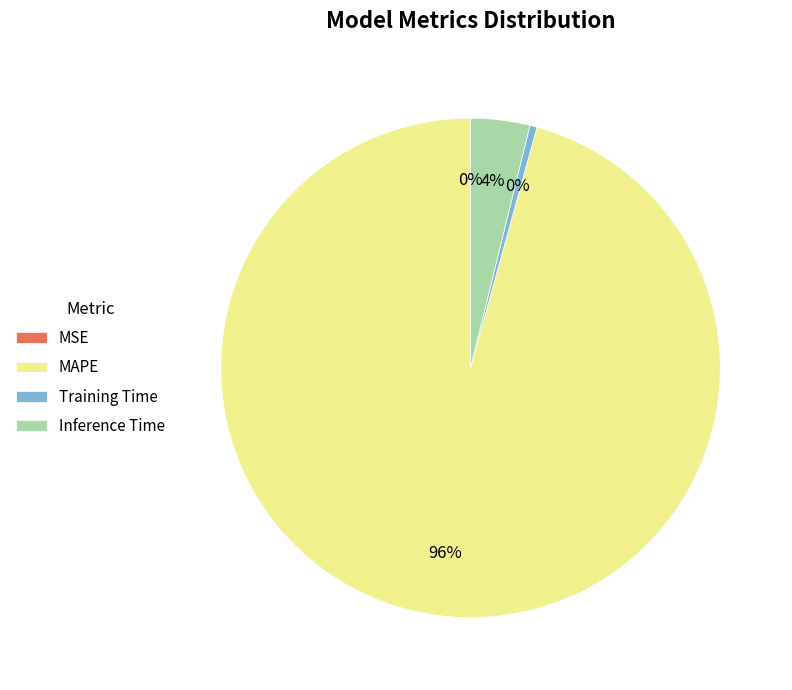

What percentage is the MAPE slice, to the nearest percent?

96%